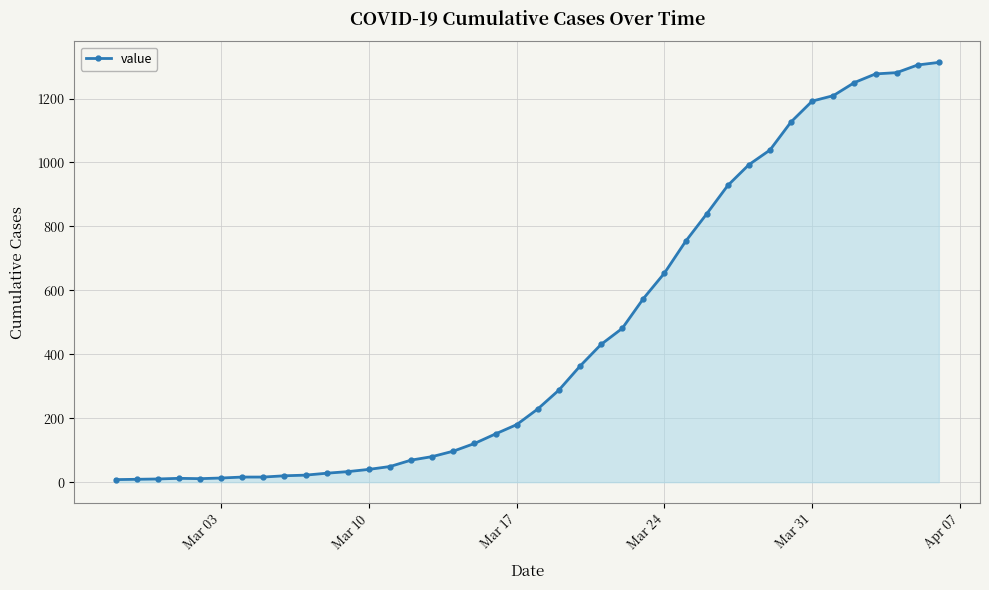

What is the average value?

463